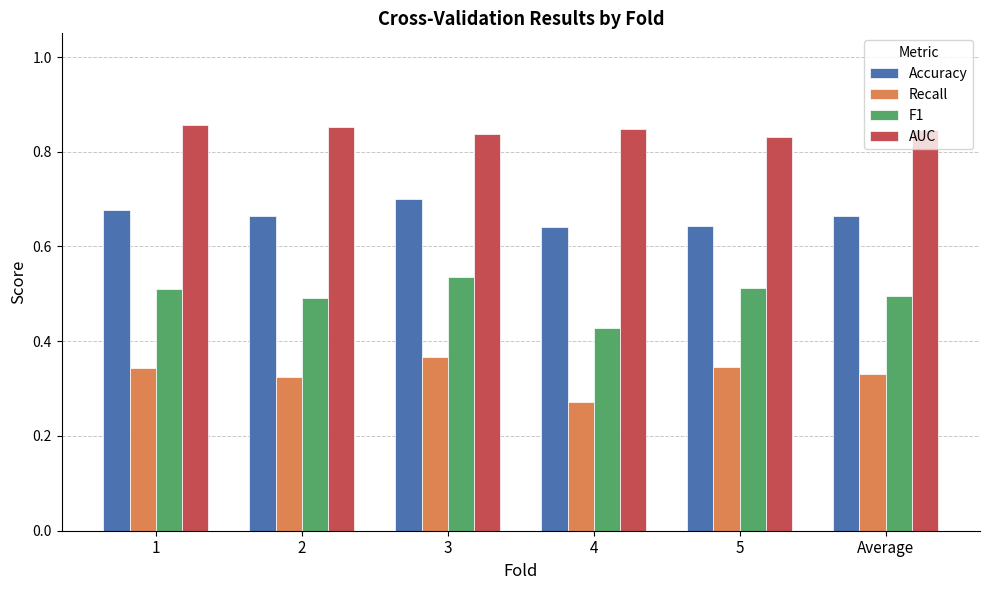

Which series changed the most between 1 and 5?

Accuracy